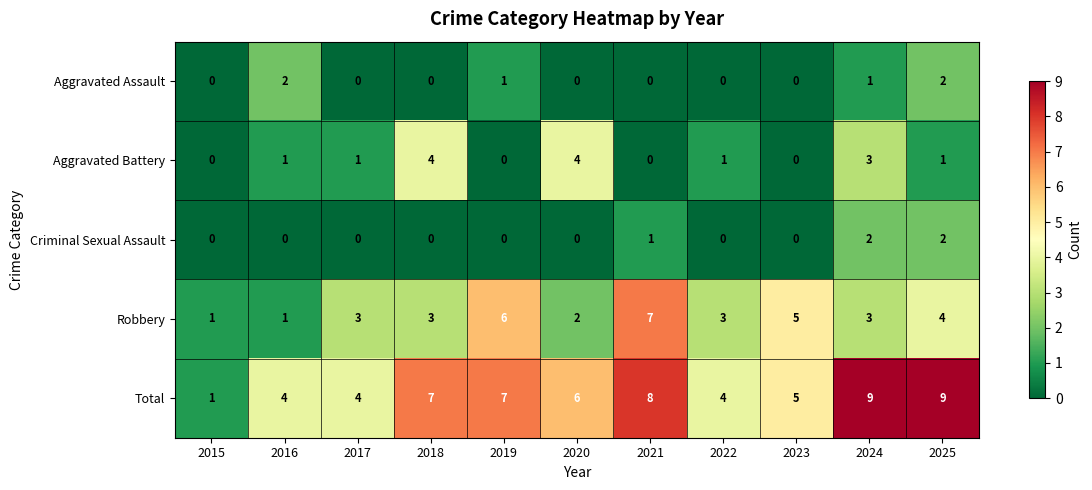

What is the difference between the highest and lowest values at 2025?

8